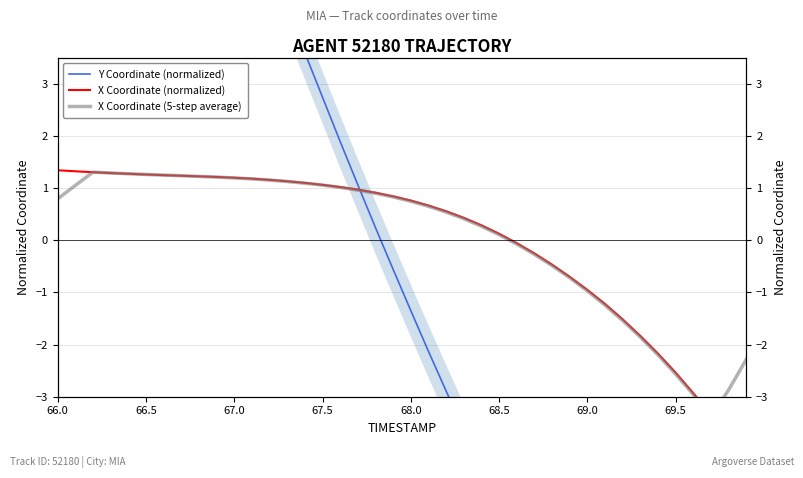

Reading left to right, transcribe all the data shown in this chart.

Y Coordinate (normalized): 16.0	15.1	14.2	13.3	12.4	11.5	10.6	9.7	8.8	8.0	7.1	6.2	5.3	4.4	3.6	2.7	1.9	1.1	0.2	-0.6	-1.4	-2.1	-2.9	-3.6	-4.4	-5.1	-5.8	-6.4	-7.1	-7.7	-8.3	-8.8	-9.4	-9.9	-10.4	-10.9	-11.3	-11.7	-12.1	-12.5
X Coordinate (normalized): 1.3	1.3	1.3	1.3	1.3	1.3	1.2	1.2	1.2	1.2	1.2	1.2	1.2	1.1	1.1	1.1	1.0	1.0	0.9	0.8	0.8	0.7	0.6	0.4	0.3	0.1	-0.1	-0.3	-0.5	-0.7	-1.0	-1.2	-1.5	-1.8	-2.2	-2.5	-2.9	-3.4	-3.8	-4.3
X Coordinate (5-step average): 0.8	1.0	1.3	1.3	1.3	1.3	1.2	1.2	1.2	1.2	1.2	1.2	1.2	1.1	1.1	1.1	1.0	1.0	0.9	0.8	0.7	0.6	0.5	0.4	0.3	0.1	-0.1	-0.3	-0.5	-0.7	-1.0	-1.2	-1.5	-1.9	-2.2	-2.6	-3.0	-3.4	-2.9	-2.3